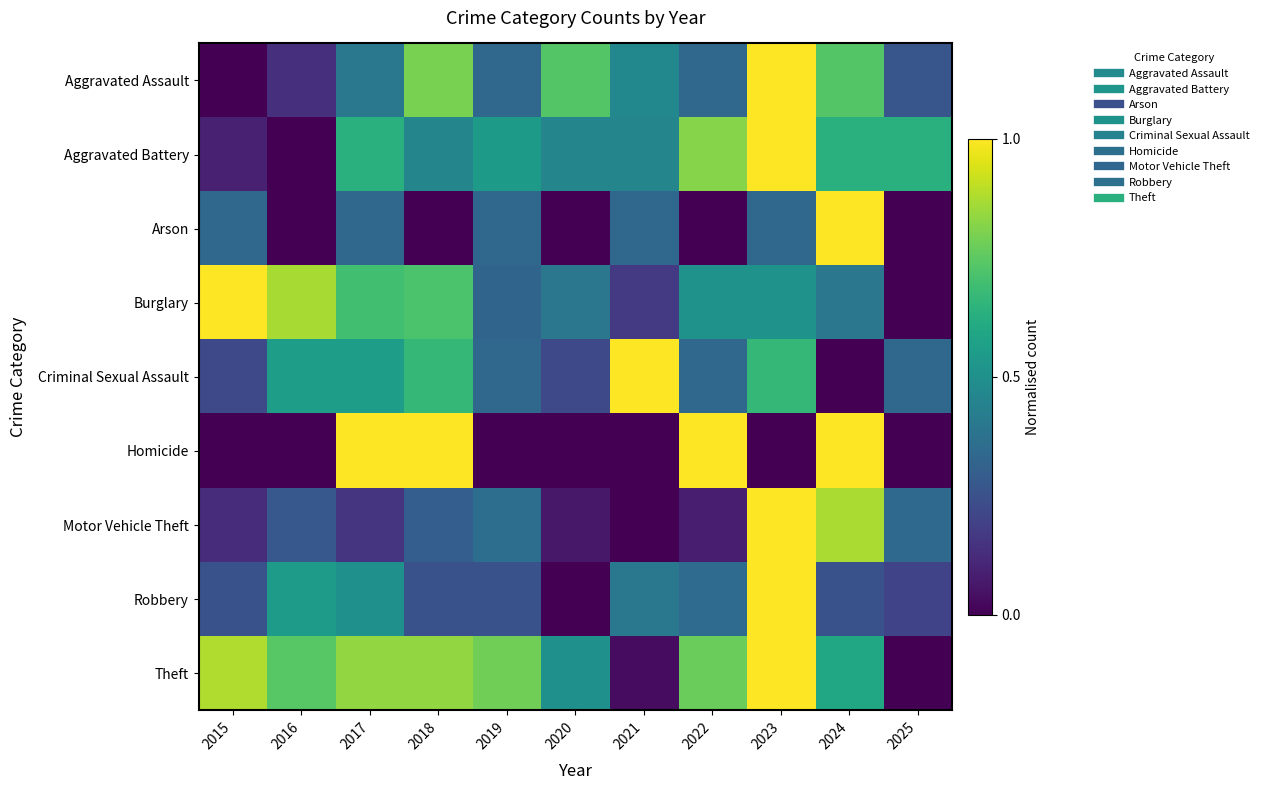

Rank the series at 2018 from lowest to highest value.

Arson, Robbery, Motor Vehicle Theft, Aggravated Battery, Criminal Sexual Assault, Burglary, Aggravated Assault, Theft, Homicide